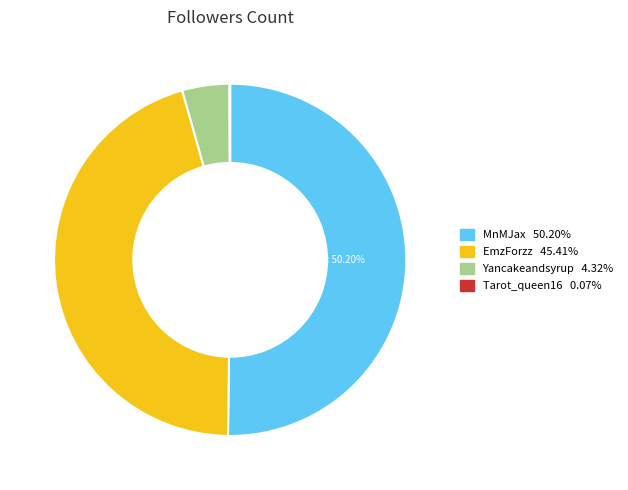

True or false: EmzForzz accounts for 34% of the total.

False